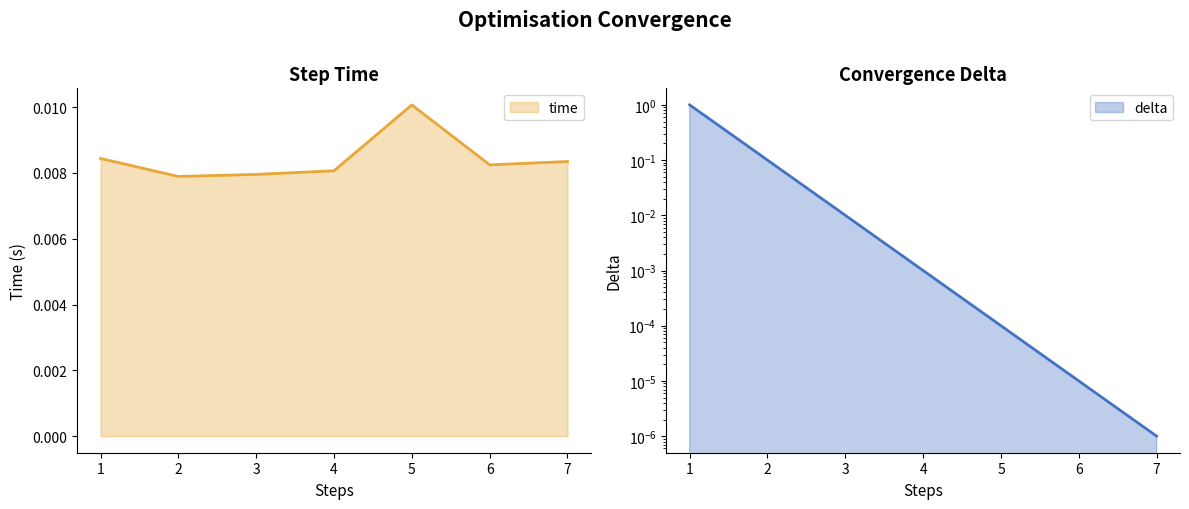

The delta series shows 0.0 at 7. True or false?

True